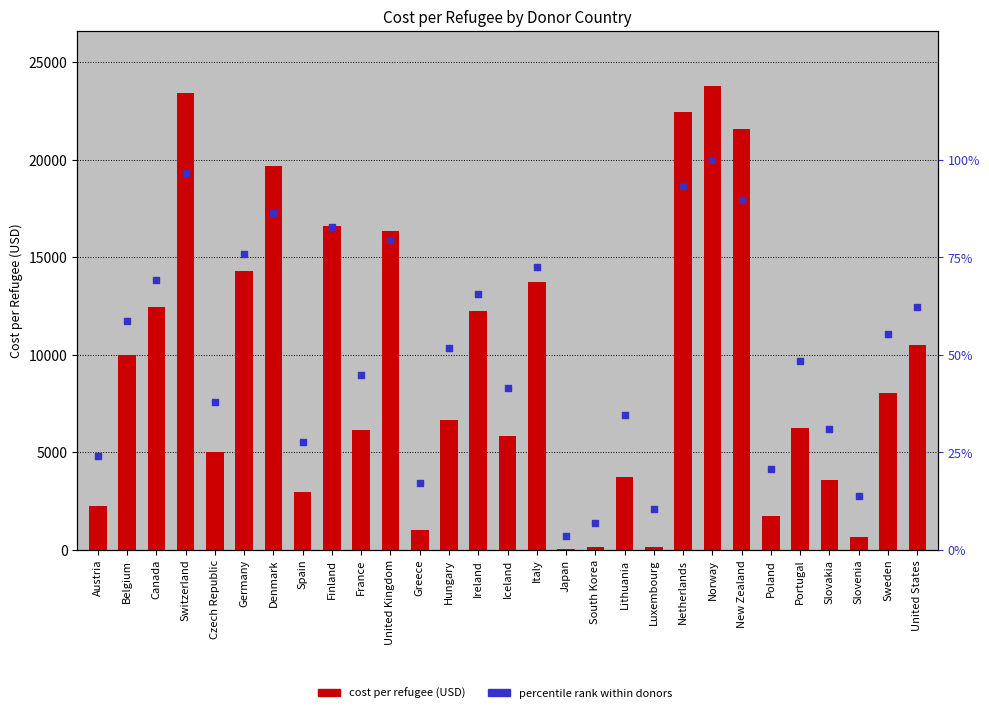

Which series has the widest spread of Y values?

cost per refugee (USD)